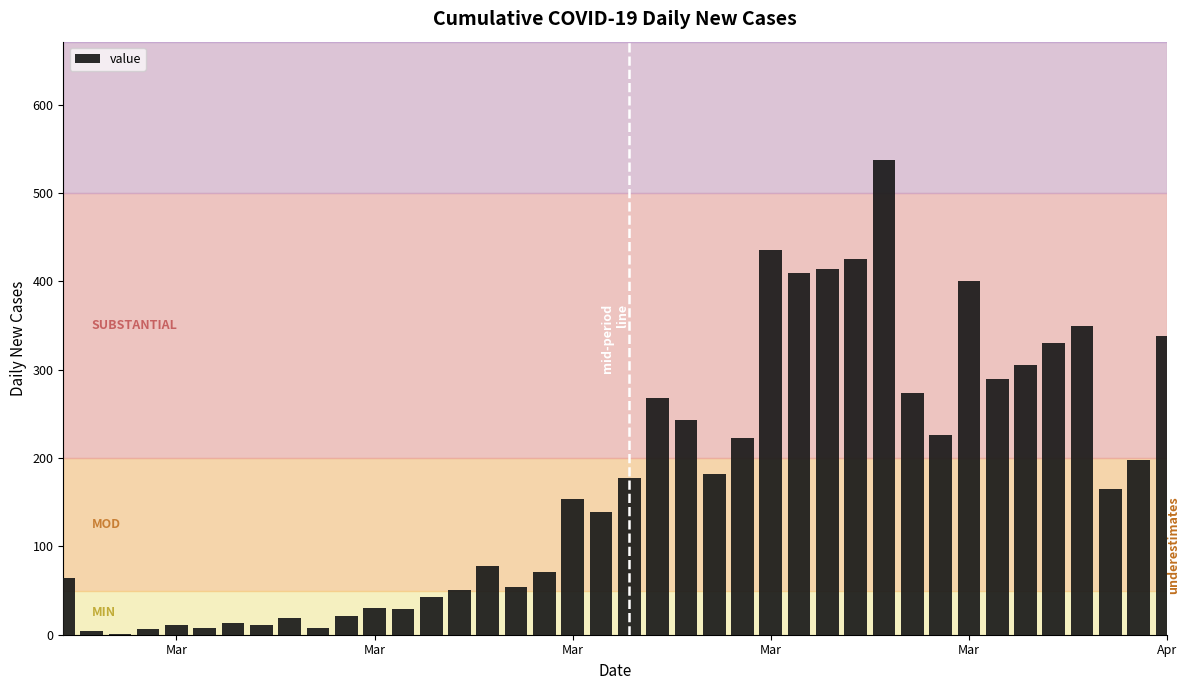

Are the bars horizontal?

No